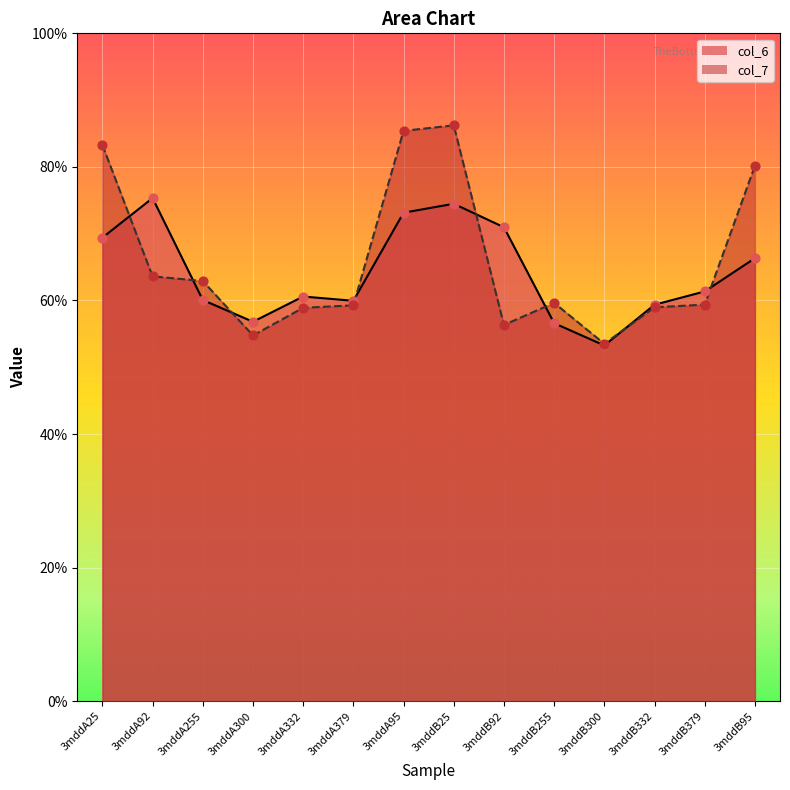

Which series has the largest total across all categories?

col_7